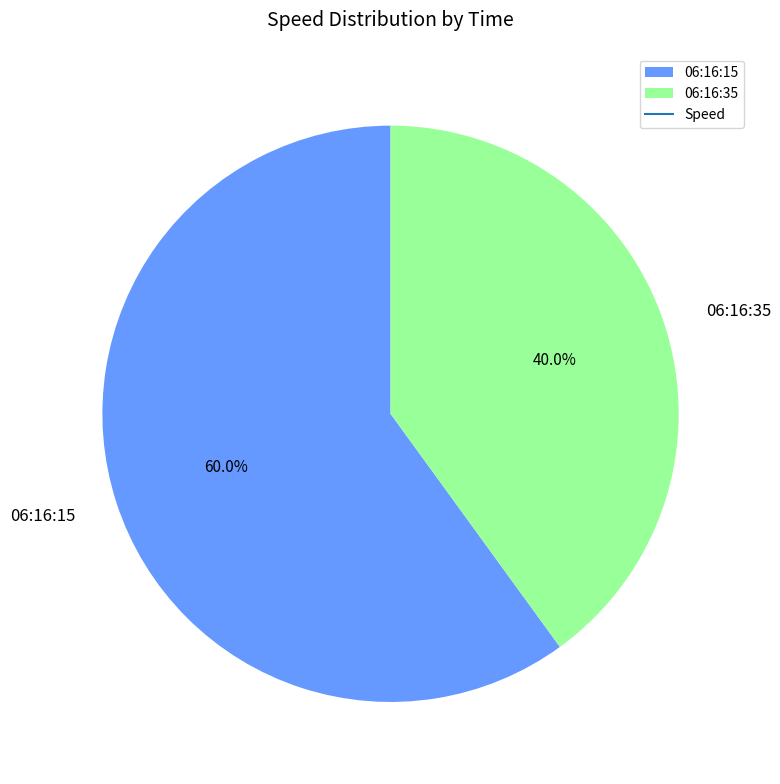

How many segments does this pie chart have?

2